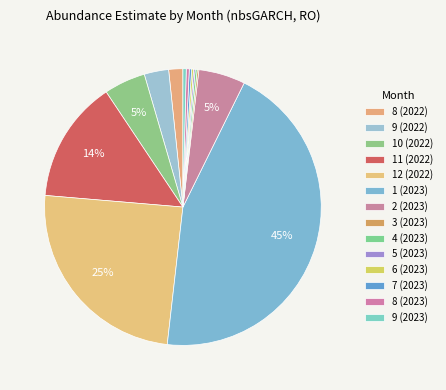

Is 6 (2023) the majority of the pie?

No